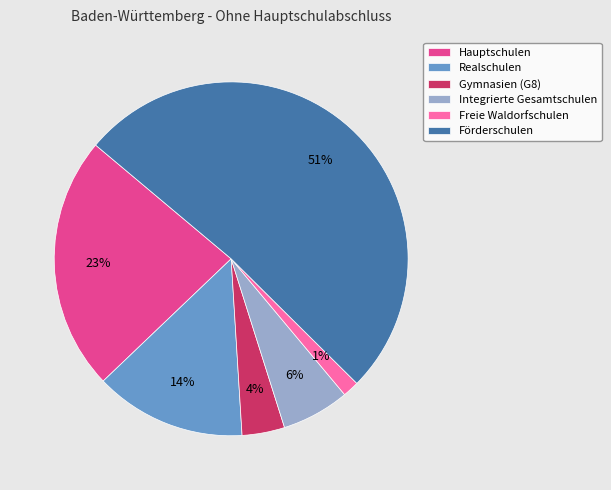

Is there a majority slice in this chart?

Yes